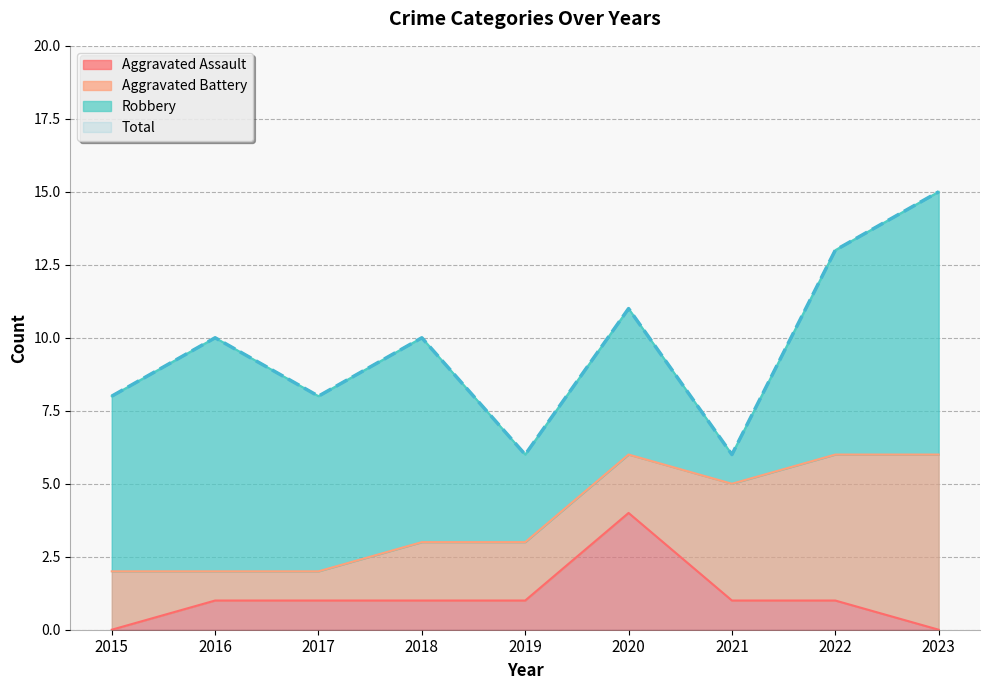

Is the value of Aggravated Assault at 2016 greater than the value of Total at 2022?

No